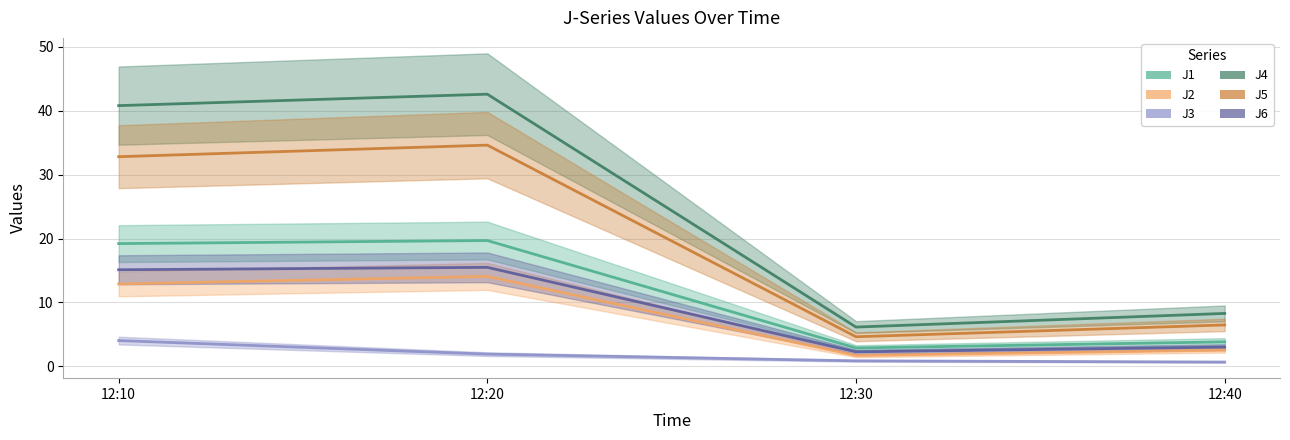

Between 12:20 and 12:30, which series saw the biggest shift?

J4